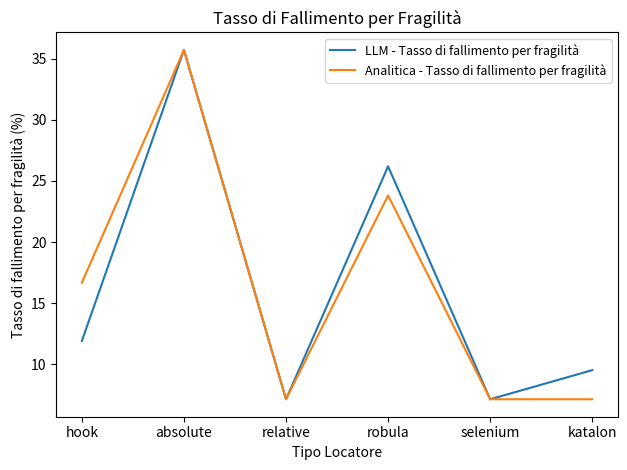

What position from the left is selenium?

5